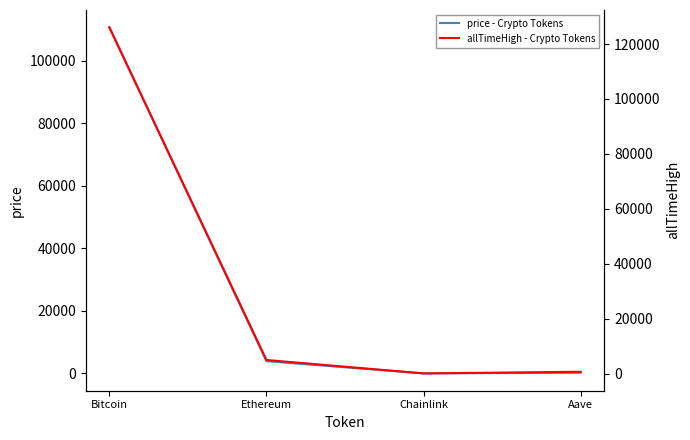

Which label corresponds to the smallest value in the chart?

Chainlink